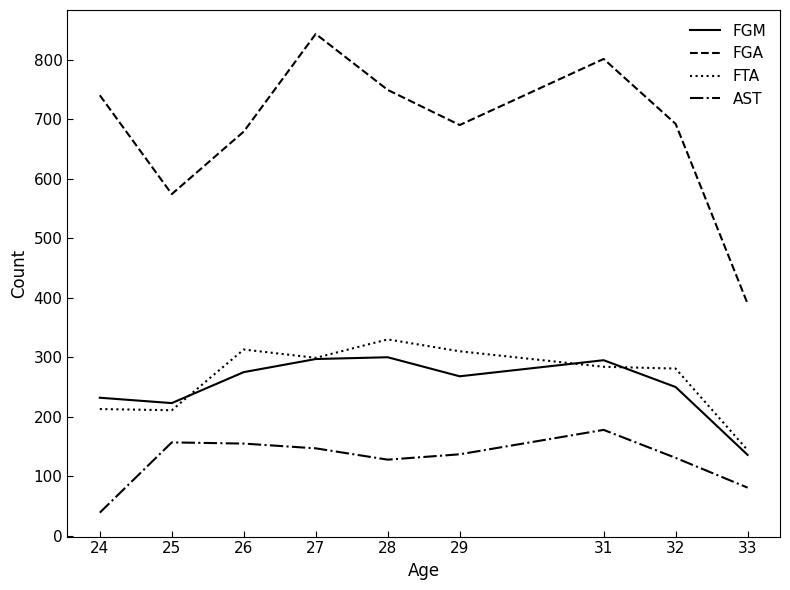

True or false: AST has more than 0 interior local peaks.

True